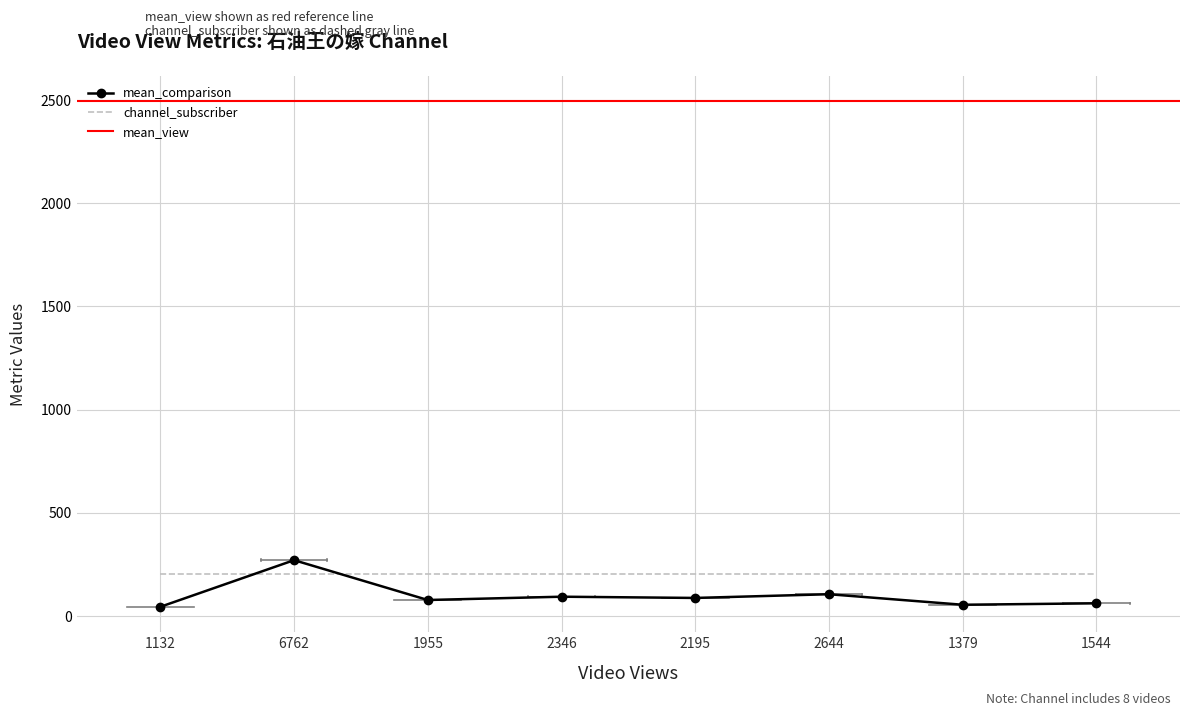

Which has a higher value, 2346 or 1955?

2346